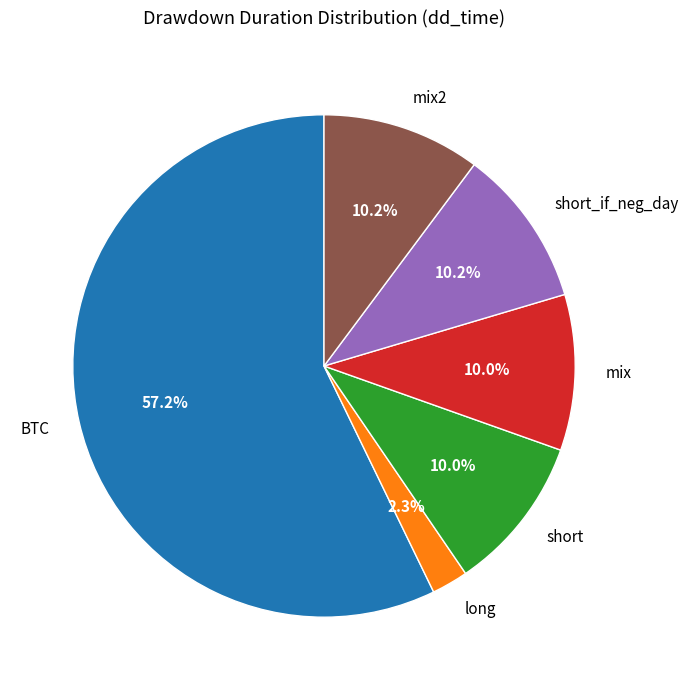

What percentage do mix2 and mix together represent?

20.2%